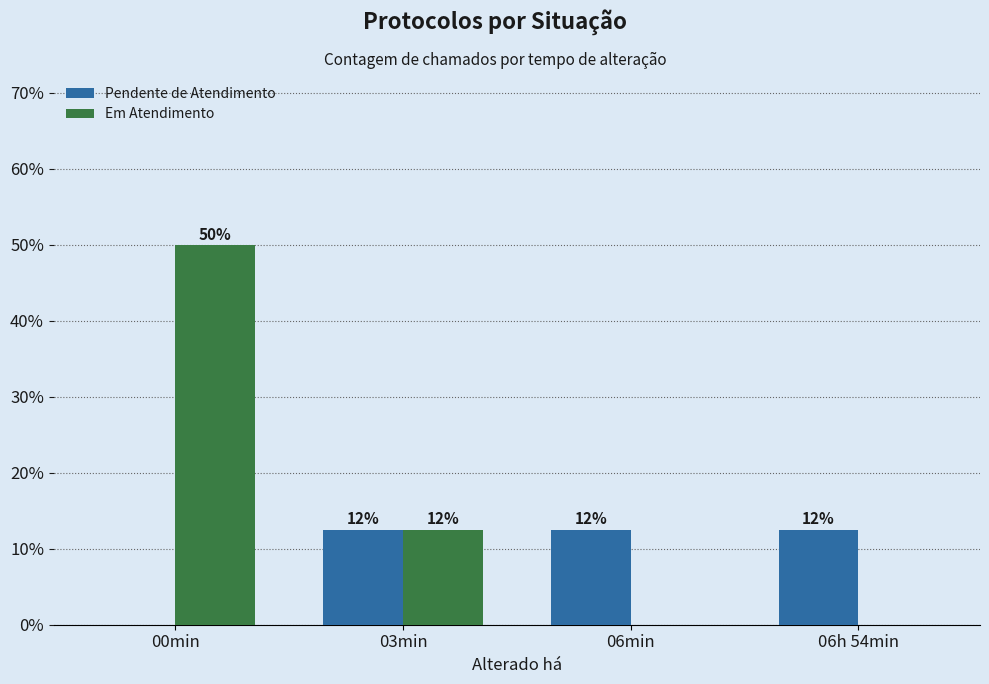

What are all the series names shown in the legend?

Pendente de Atendimento, Em Atendimento